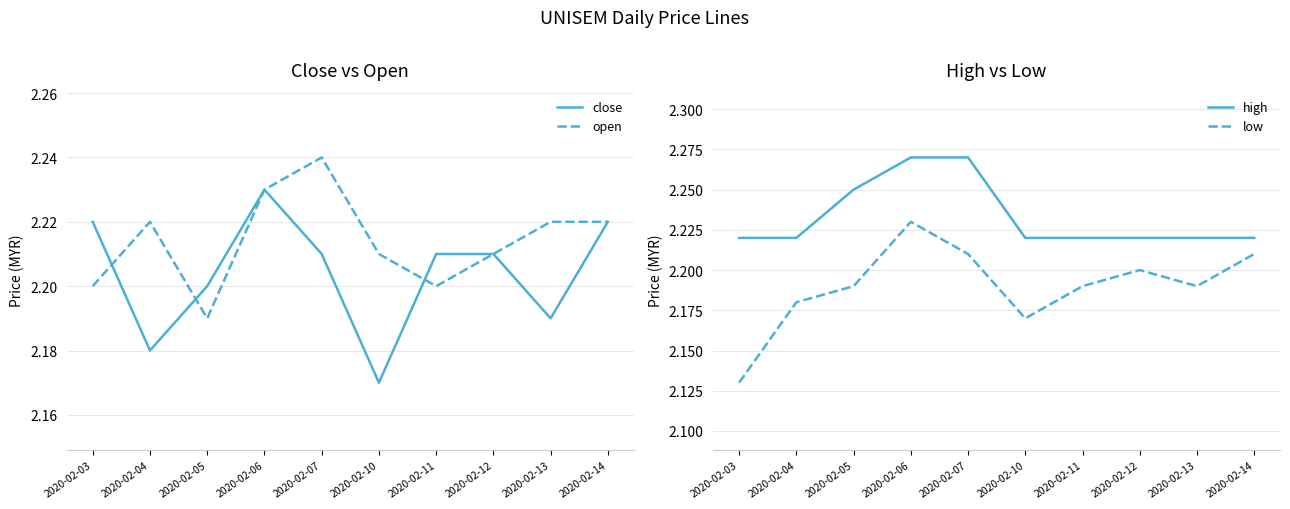

What is the average value of the close series?

2.2